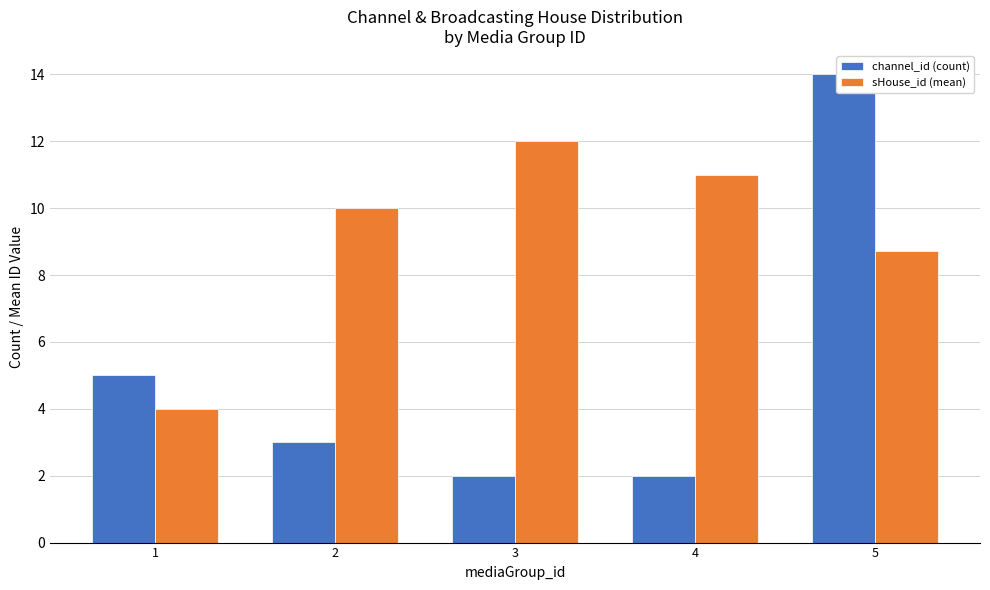

Which series has the widest spread of values?

channel_id (count)